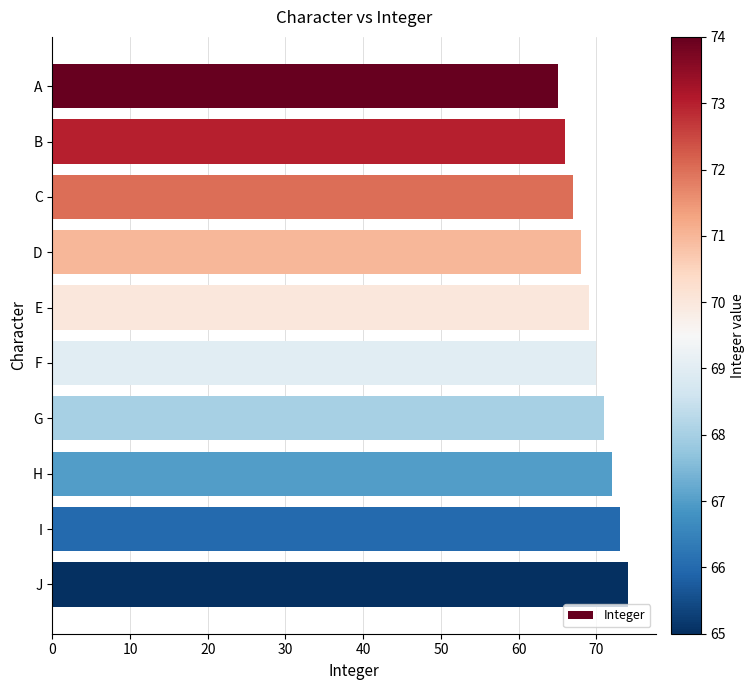

Is it true that the value at H is 44?

False